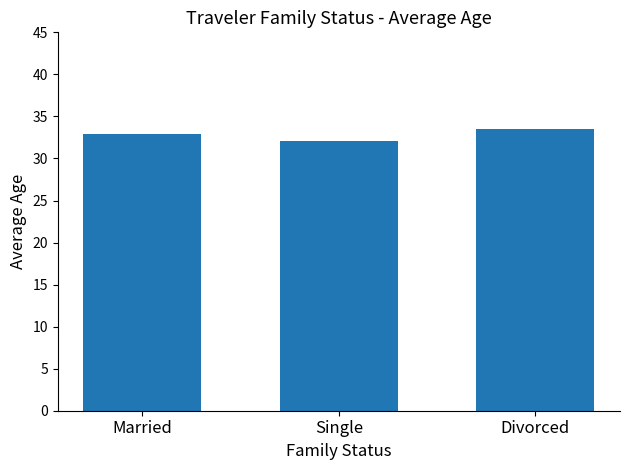

Where is the data nearest to the value 32?

Single